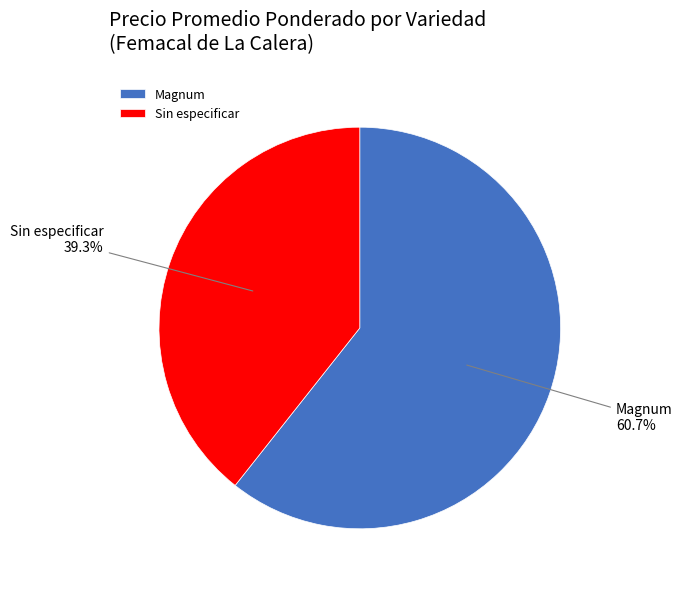

Does any single category account for the majority?

Yes